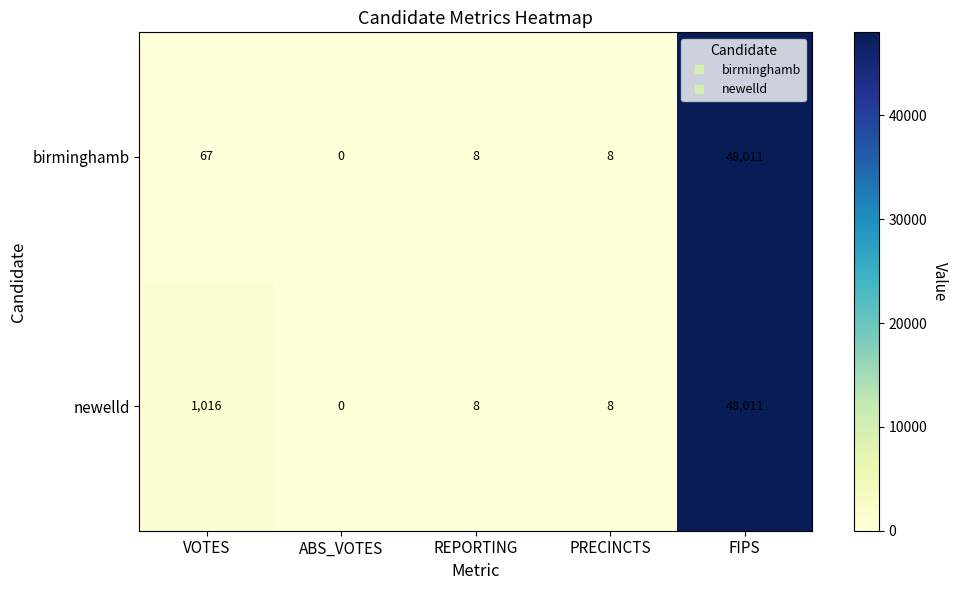

What is the highest value of the newelld series?

48011